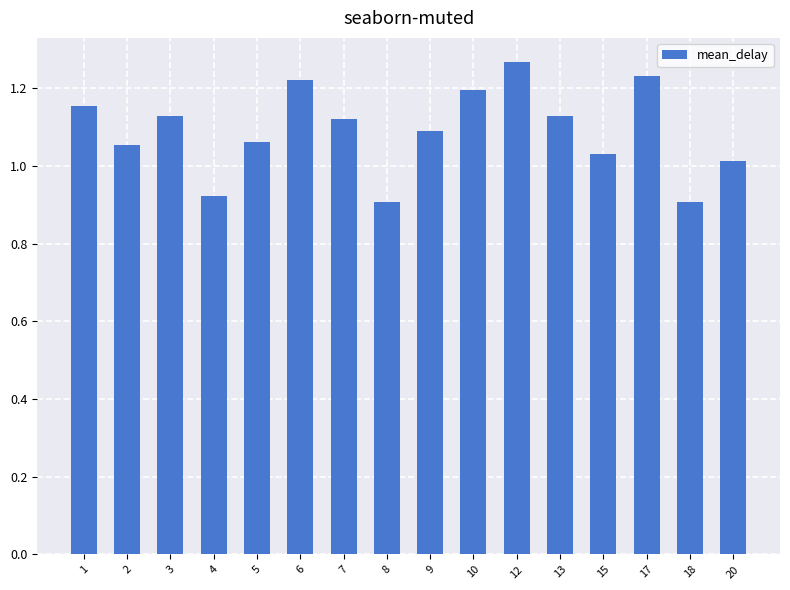

What is the sum of all values?

17.4